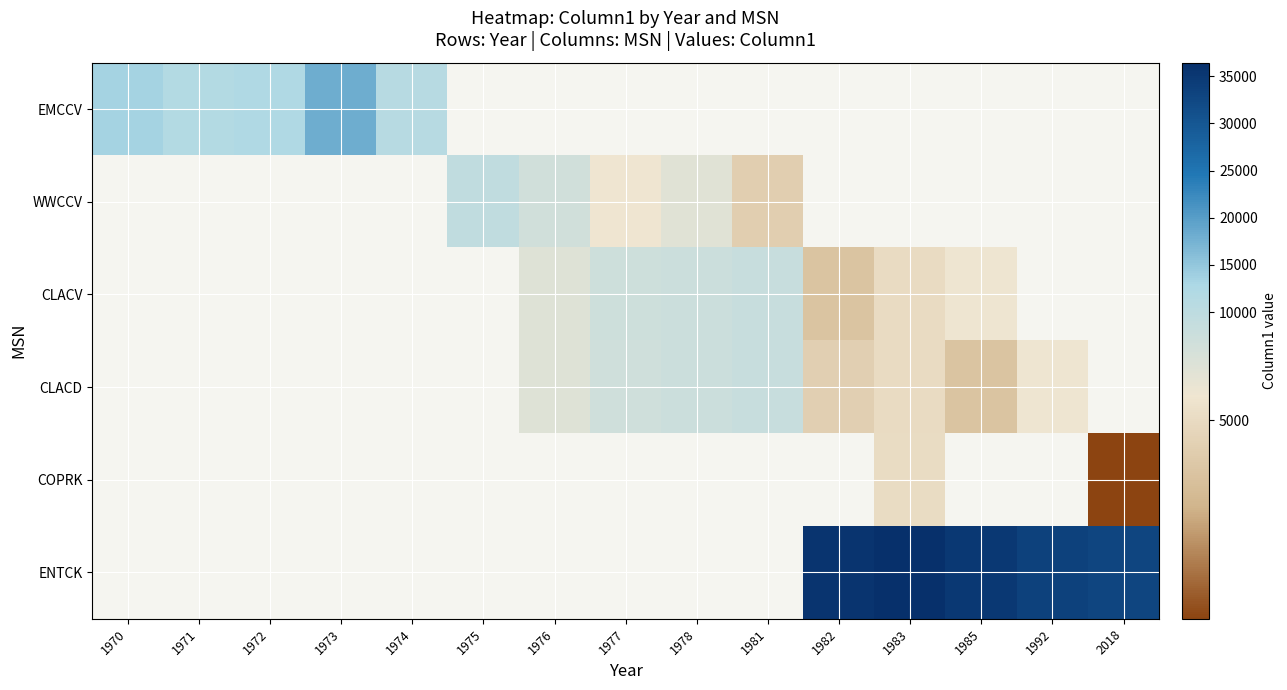

At which label does EMCCV reach its peak?

1973